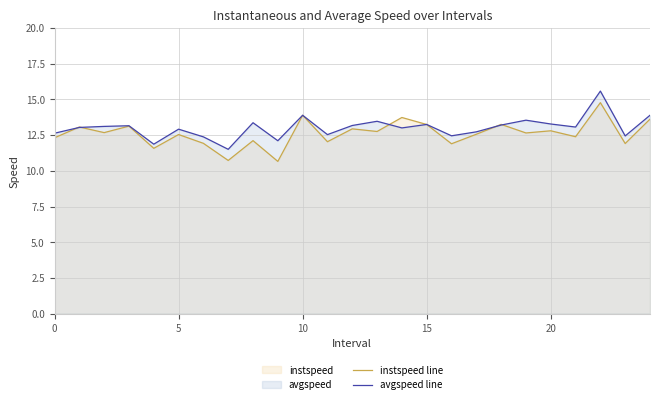

True or false: avgspeed line has more than 1 interior local peaks.

True